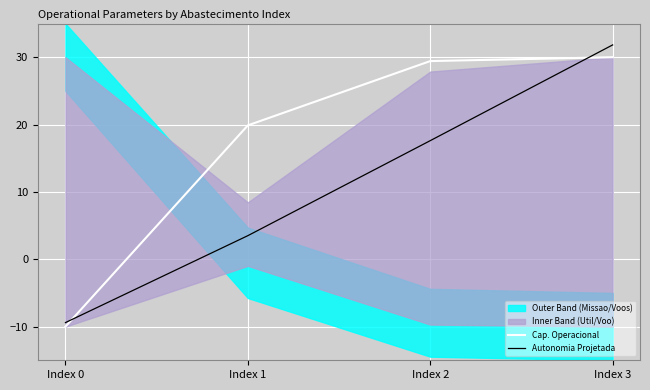

What is the highest value of the Cap. Operacional series?

30.0